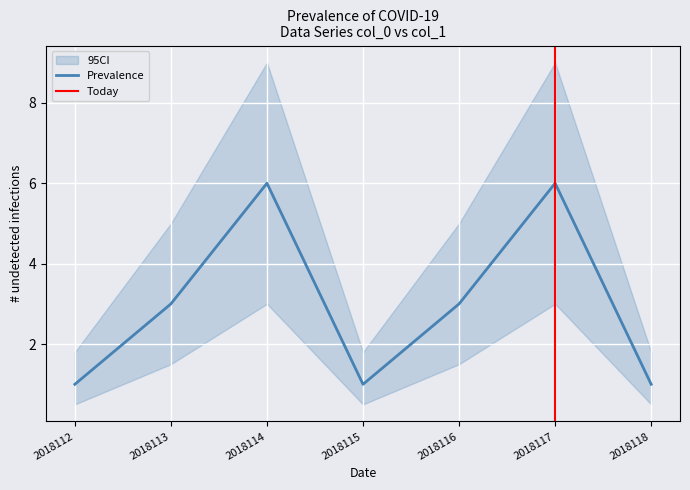

Where does the data first go above 3?

2018114